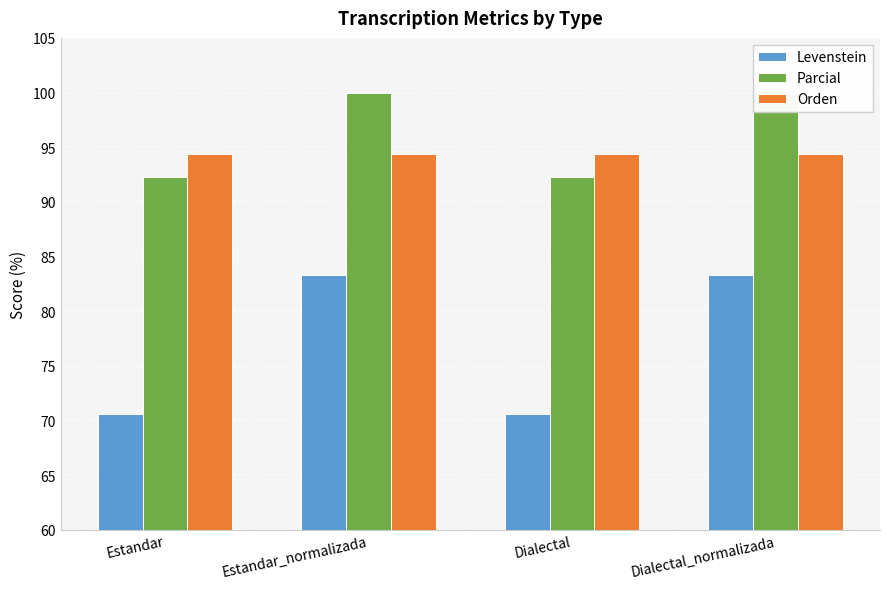

What is the approximate value of Orden at Estandar?

94.3